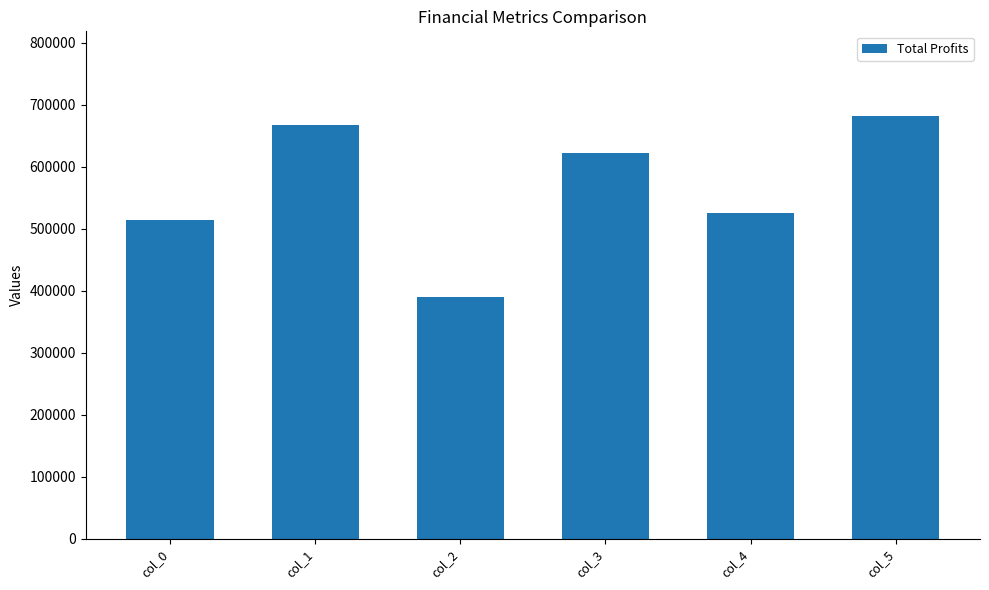

Reading left to right, list all the values displayed in this chart.

514380.8	666821.2	390354.7	622565.8	524747.2	682012.8